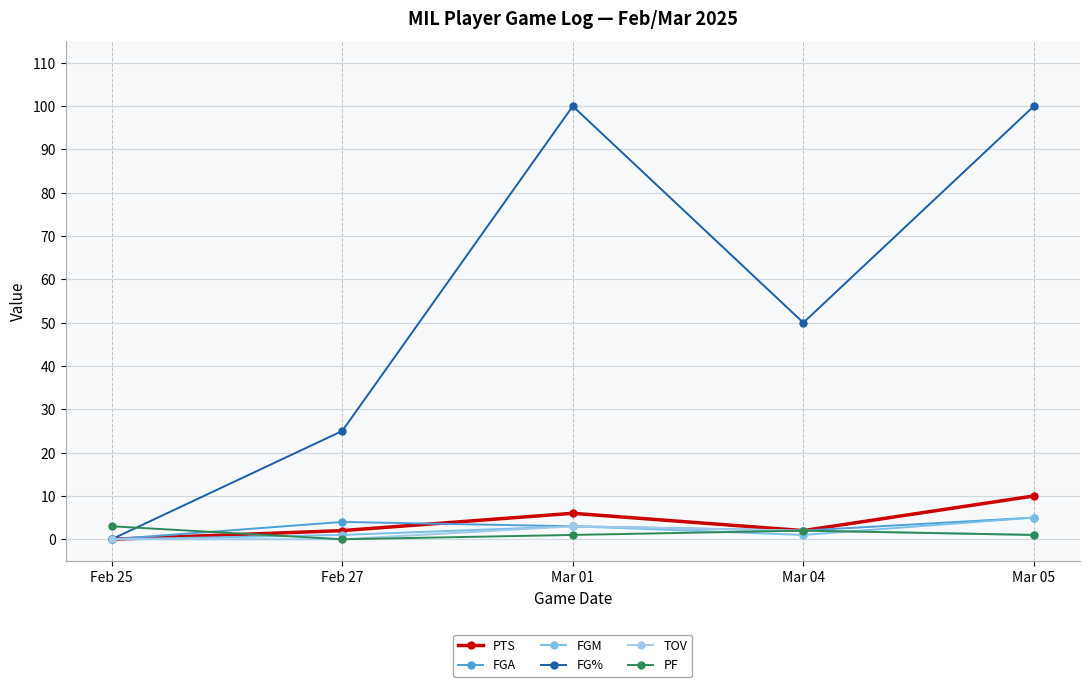

How many lines are shown in the chart?

6